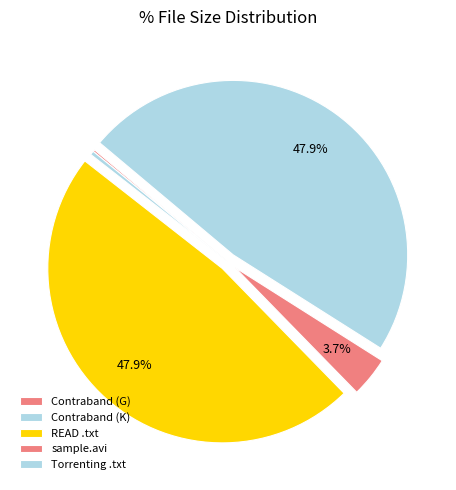

Rank the categories by value from highest to lowest.

READ this before playing the Movie.txt, www.Torrenting.com.txt, sample.avi, Contraband (CAM, K), Contraband (CAM, G)